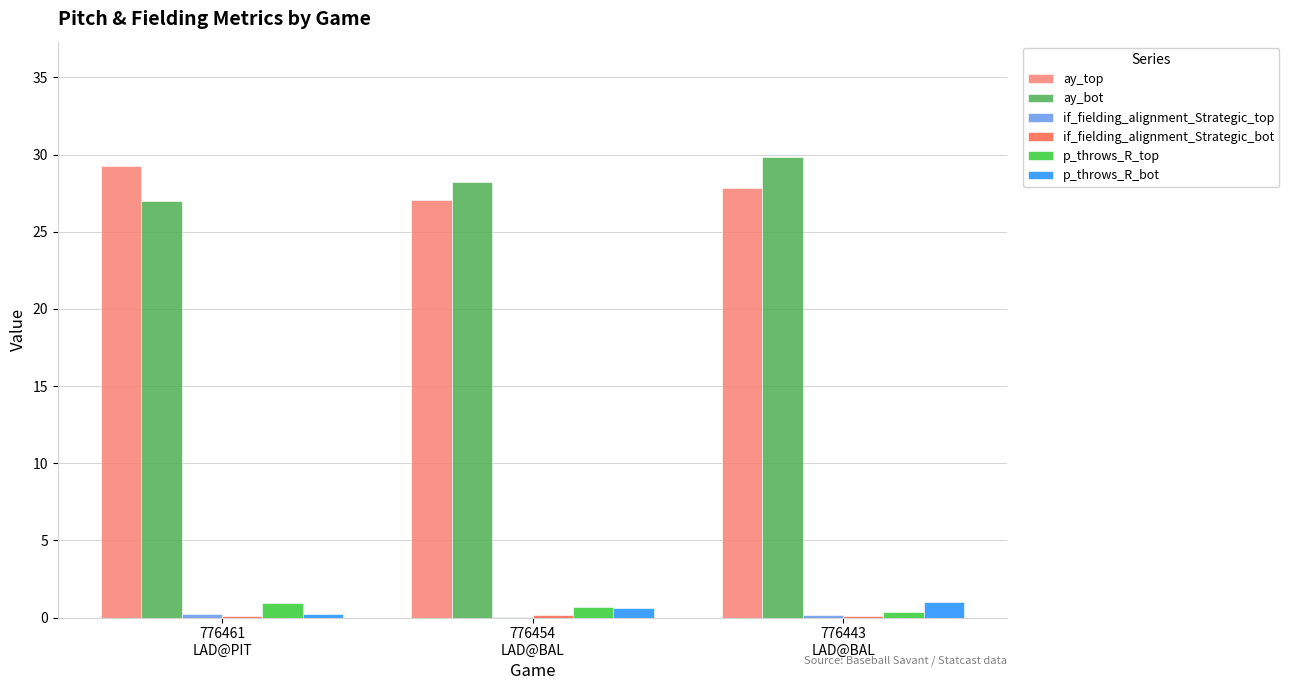

Count the number of categories in the chart.

3